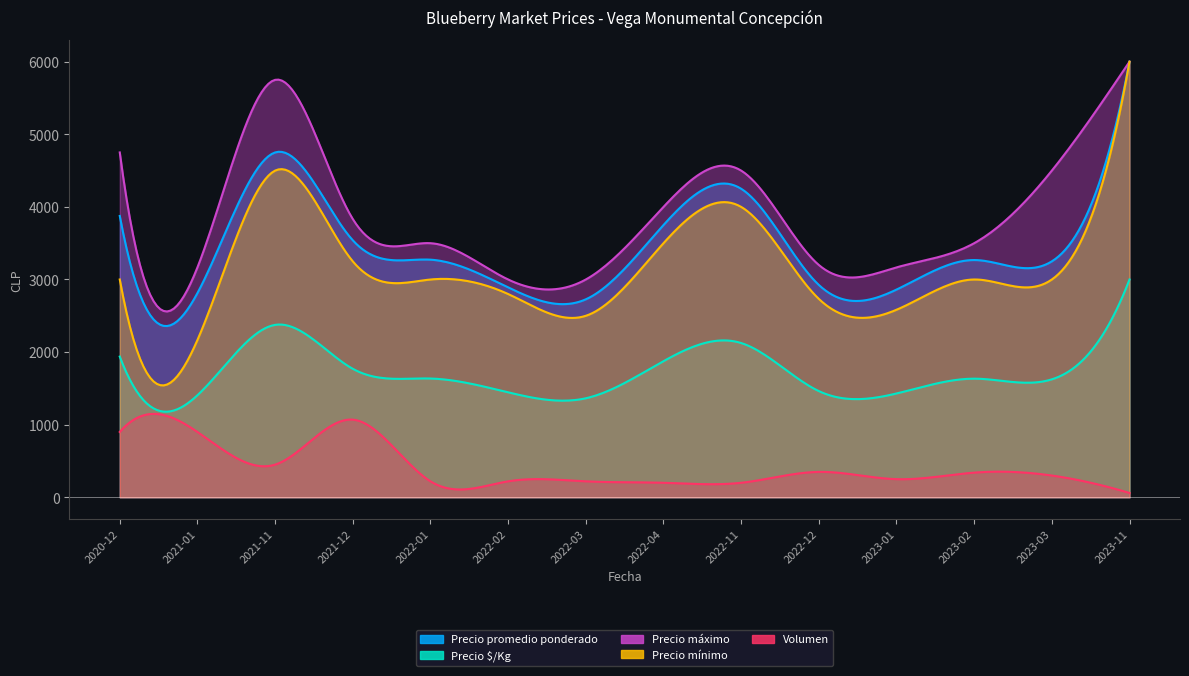

True or false: Precio promedio ponderado and Precio mínimo intersect in this chart.

False